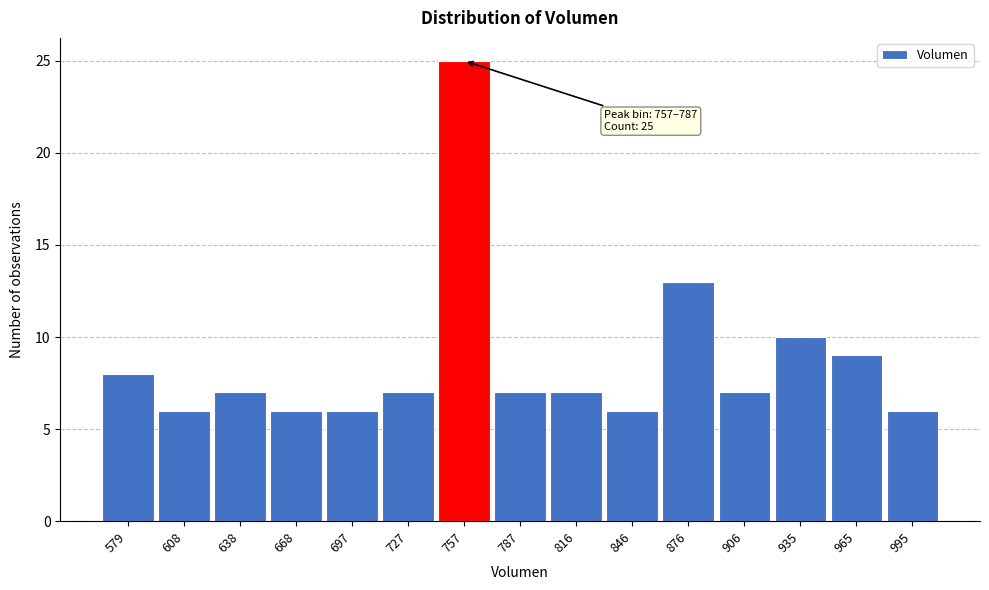

Reading left to right, transcribe all the data shown in this chart.

579=8	608=6	638=7	668=6	697=6	727=7	757=25	787=7	816=7	846=6	876=13	906=7	935=10	965=9	995=6